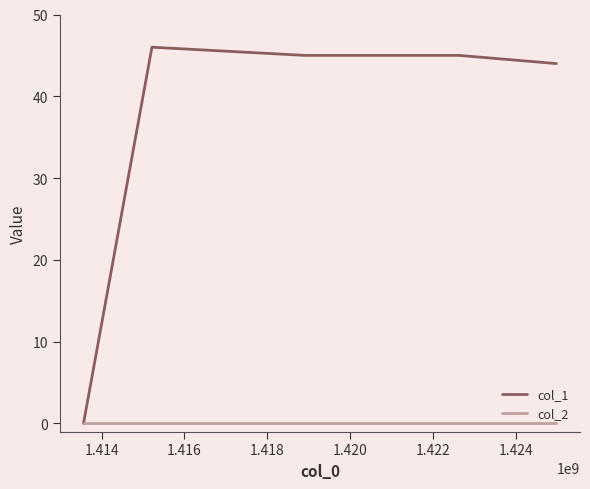

Does the chart display data point markers on the line(s)?

No